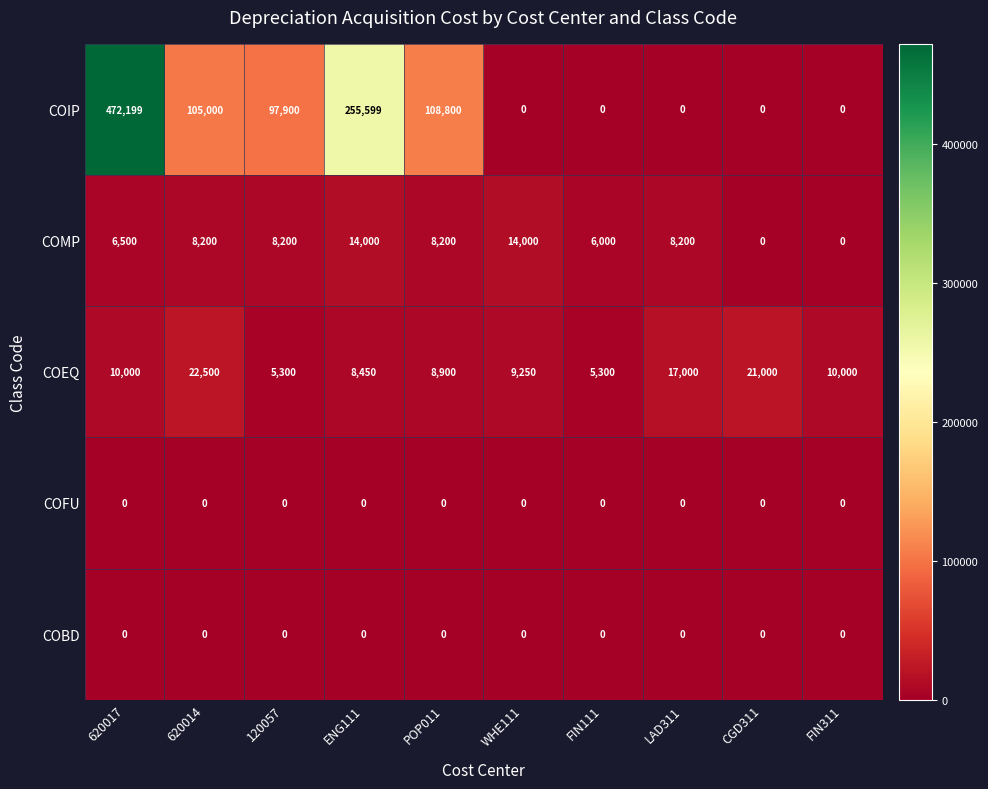

At which label is COMP closest to 7000?

620017